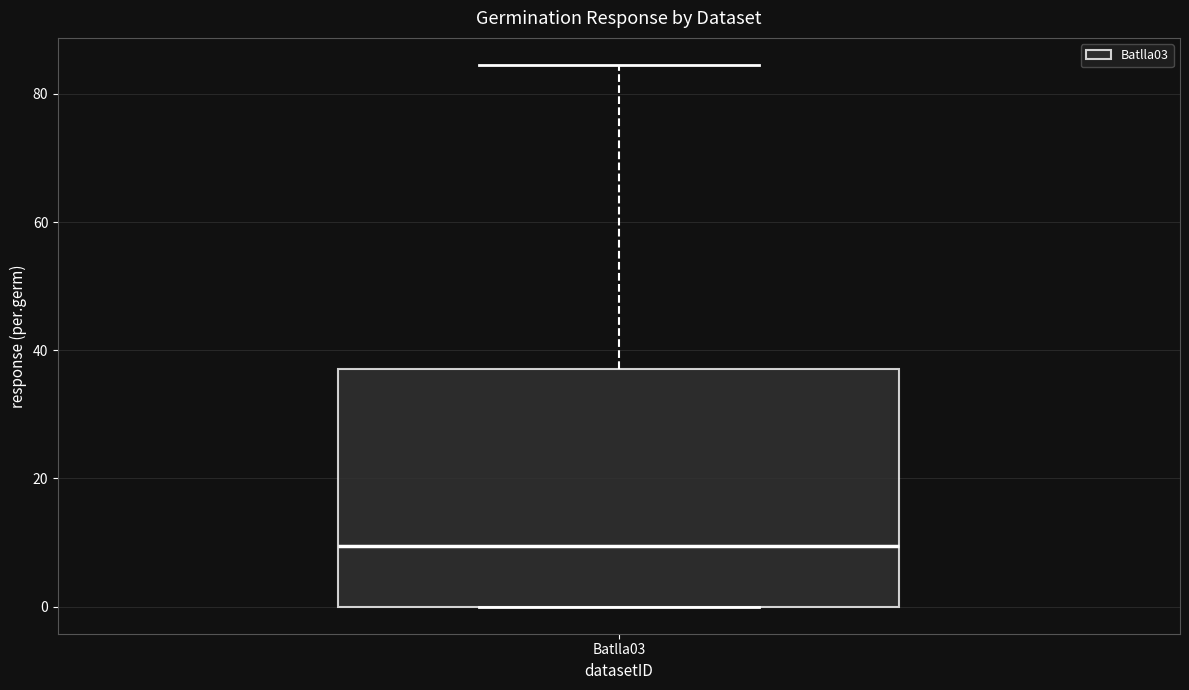

Where is the upper edge of the box for Batlla03 on the y-axis? The values are not printed on the chart, so give them approximately, as read against the axis.

38